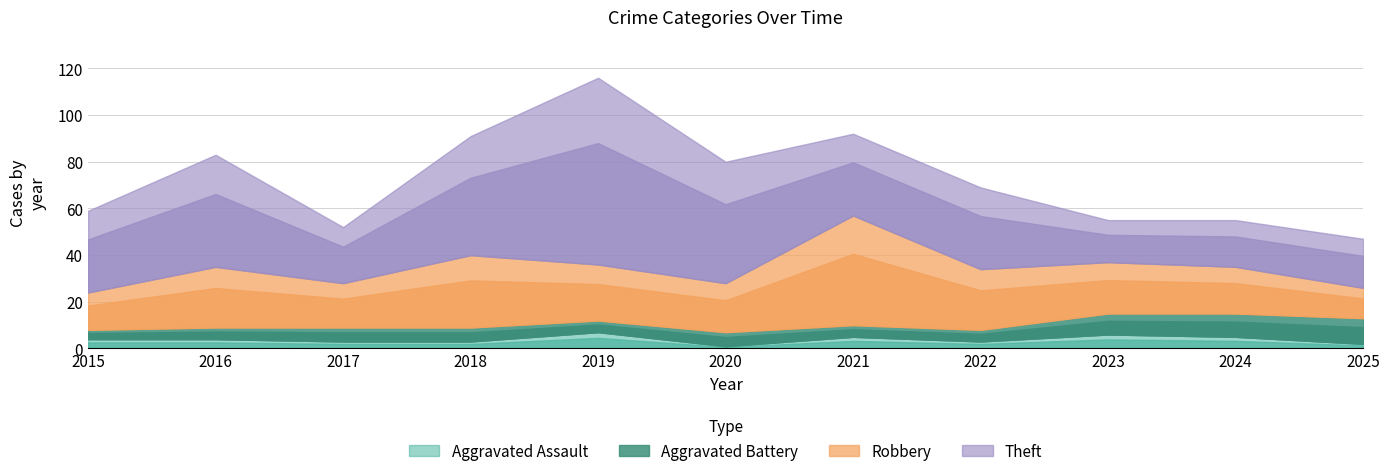

Does the chart display data point markers on the line(s)?

No